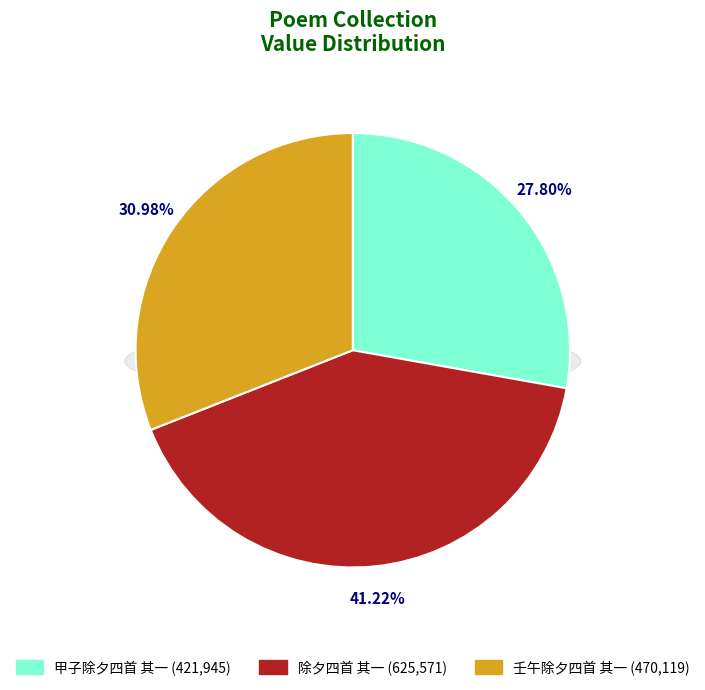

Which has a higher value, 除夕四首 其一 or 壬午除夕四首 其一?

除夕四首 其一